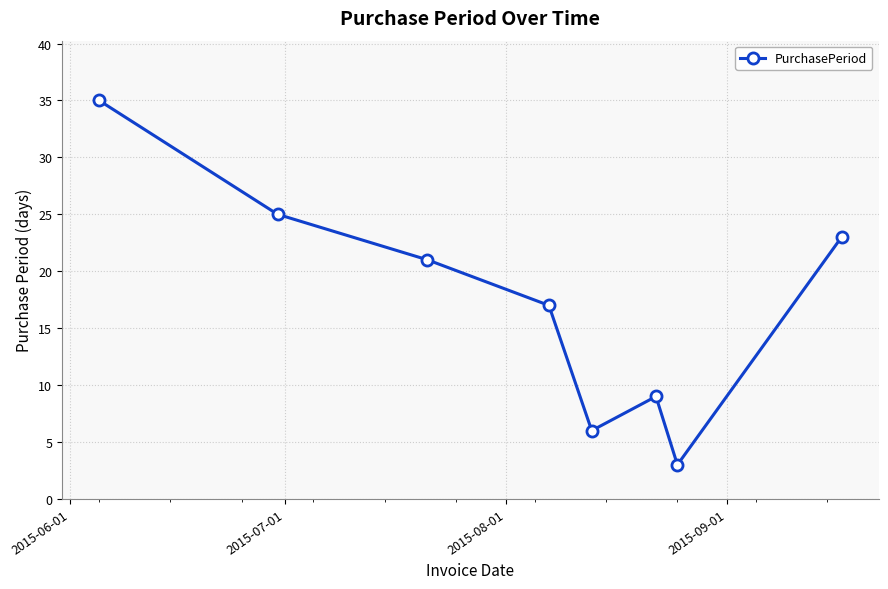

What is the value of the 4th point from the left?

17